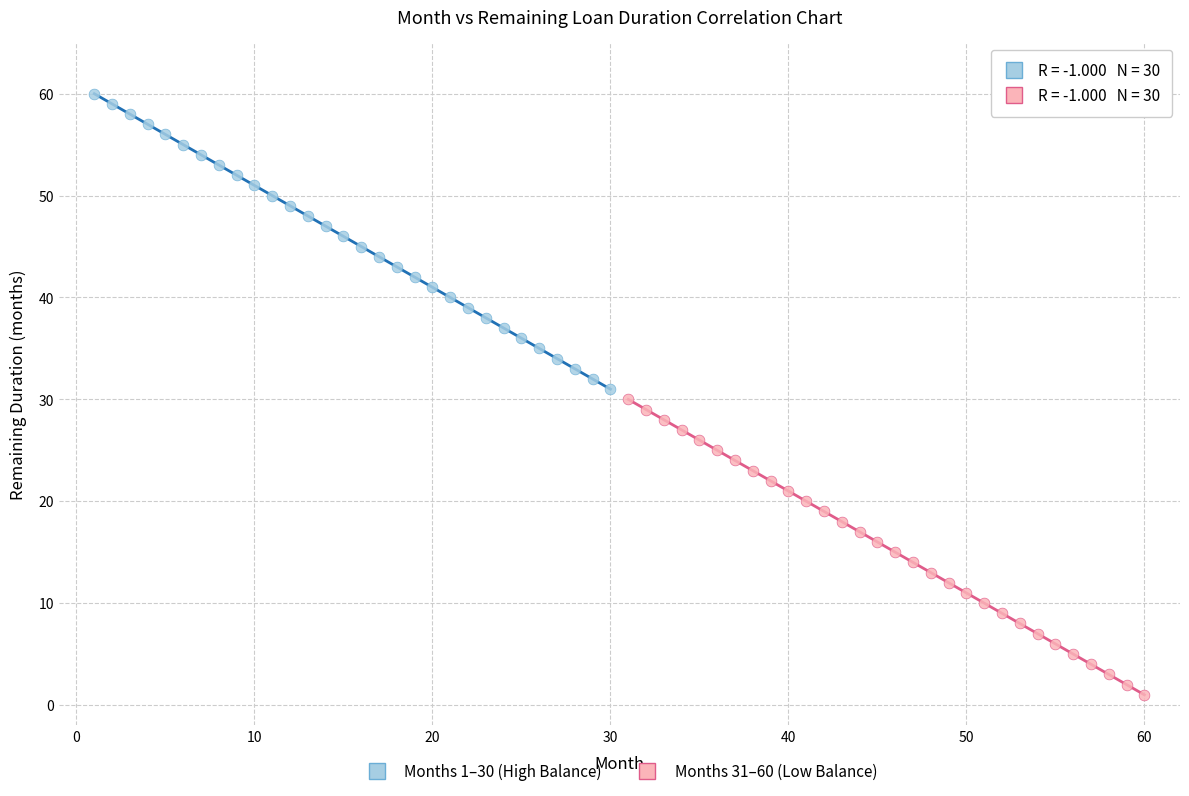

Which series contains the lowest Y value?

Months 31–60 (Low Balance)